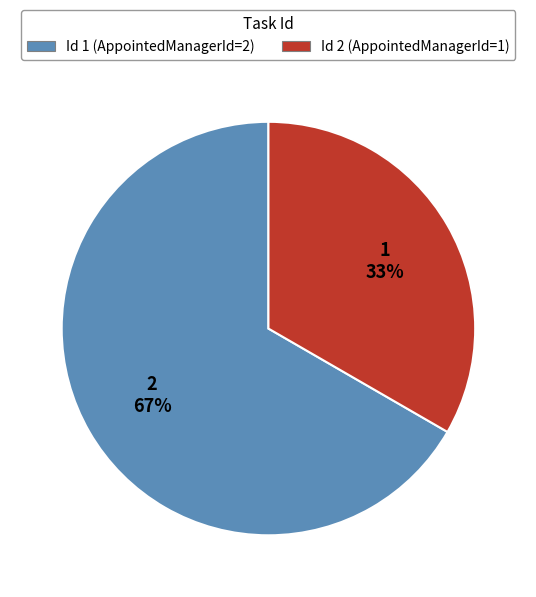

Is there any slice that represents more than half of the pie?

Yes